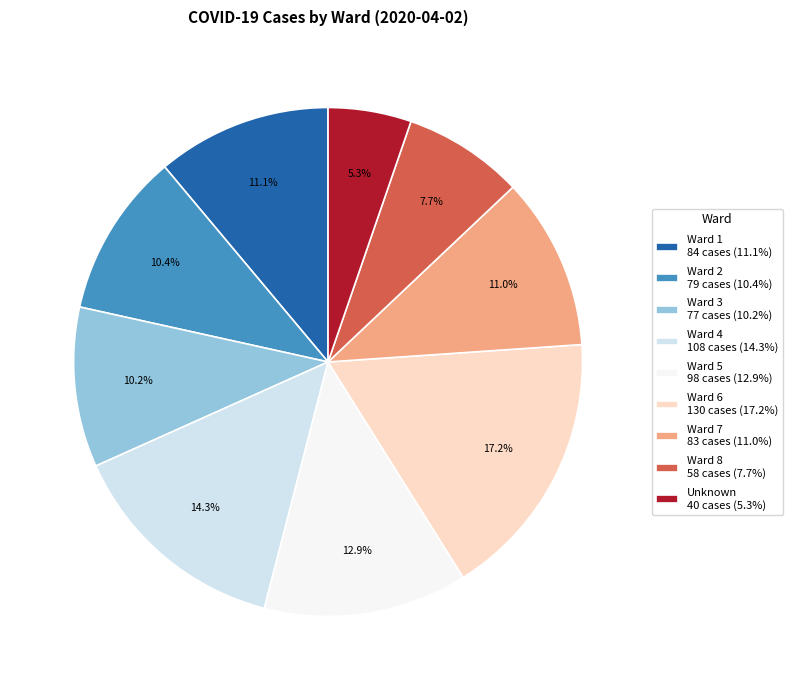

What is the total percentage of Ward 7 and Ward 5?

23.9%